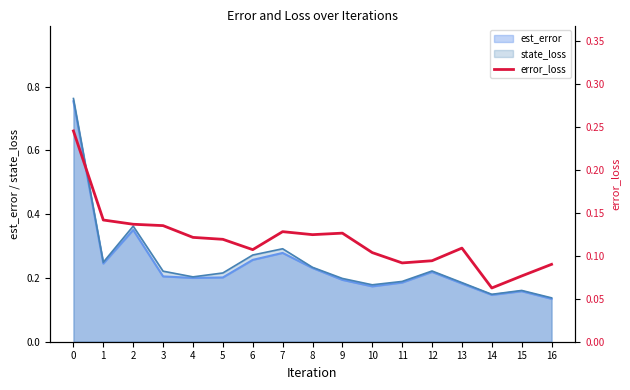

Is it true that est_error equals 0.1 at 3?

False